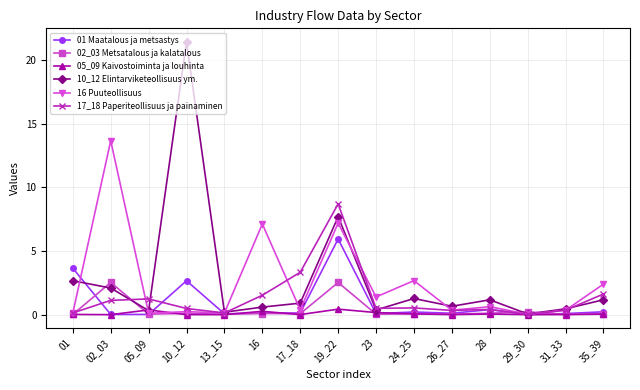

At which category is the sum across all series the highest?

19_22